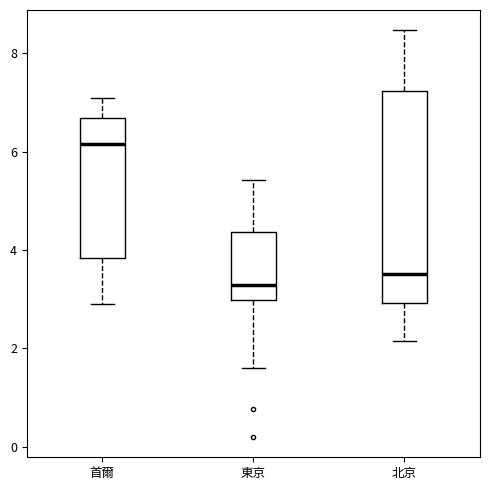

Reading left to right, transcribe this box plot: for each box, give where its median line is, the range the box spans, and where its two whiskers end, as read against the y-axis. The values are not printed on the chart, so give them approximately, as read against the axis.

首爾: median 6.2, box 3.8 to 6.6, whiskers 3.0 to 7.0
東京: median 3.2, box 3.0 to 4.4, whiskers 1.6 to 5.4
北京: median 3.6, box 3.0 to 7.2, whiskers 2.2 to 8.4